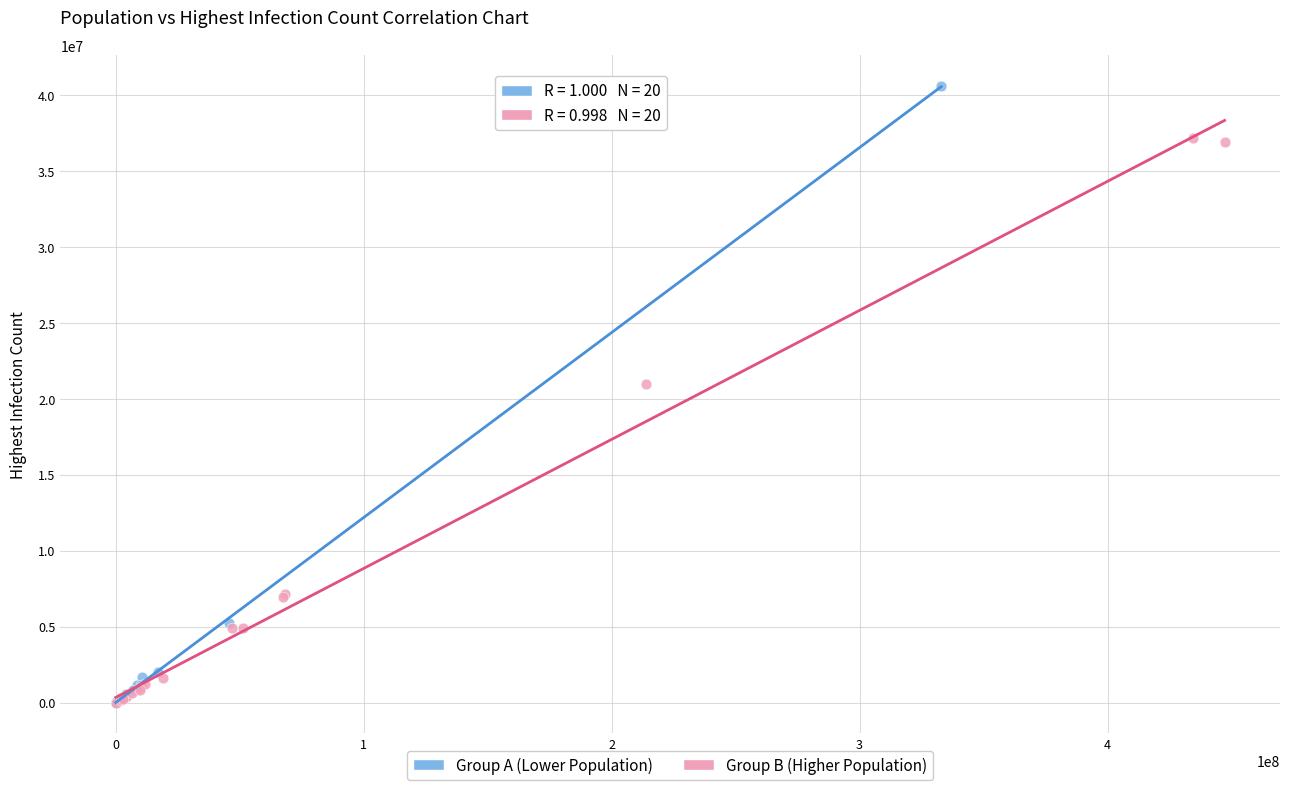

What are all the series names shown in the legend?

Group A (Lower Population), Group B (Higher Population)